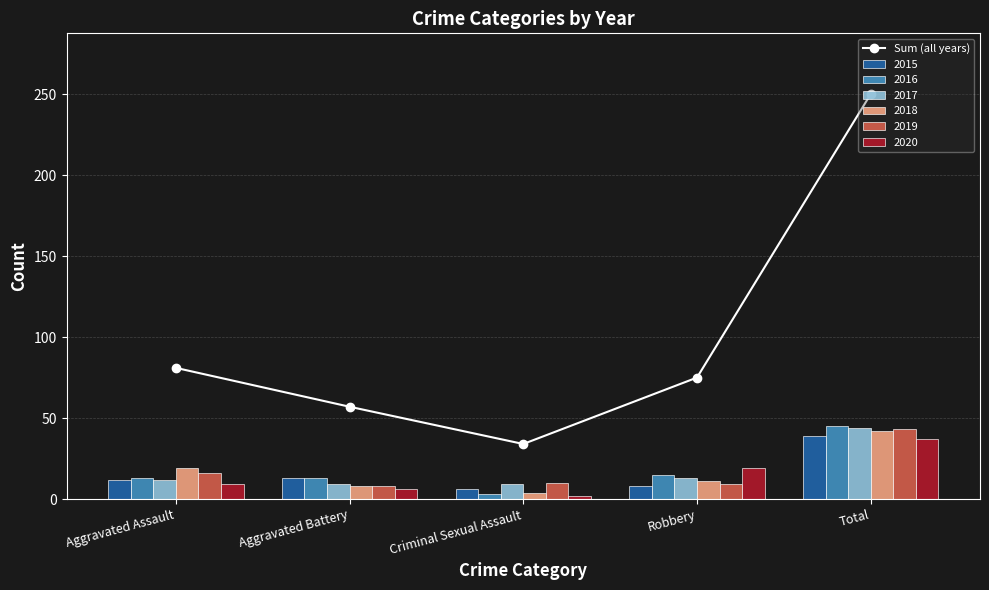

What is the label of the 3rd bar from the right?

Criminal Sexual Assault